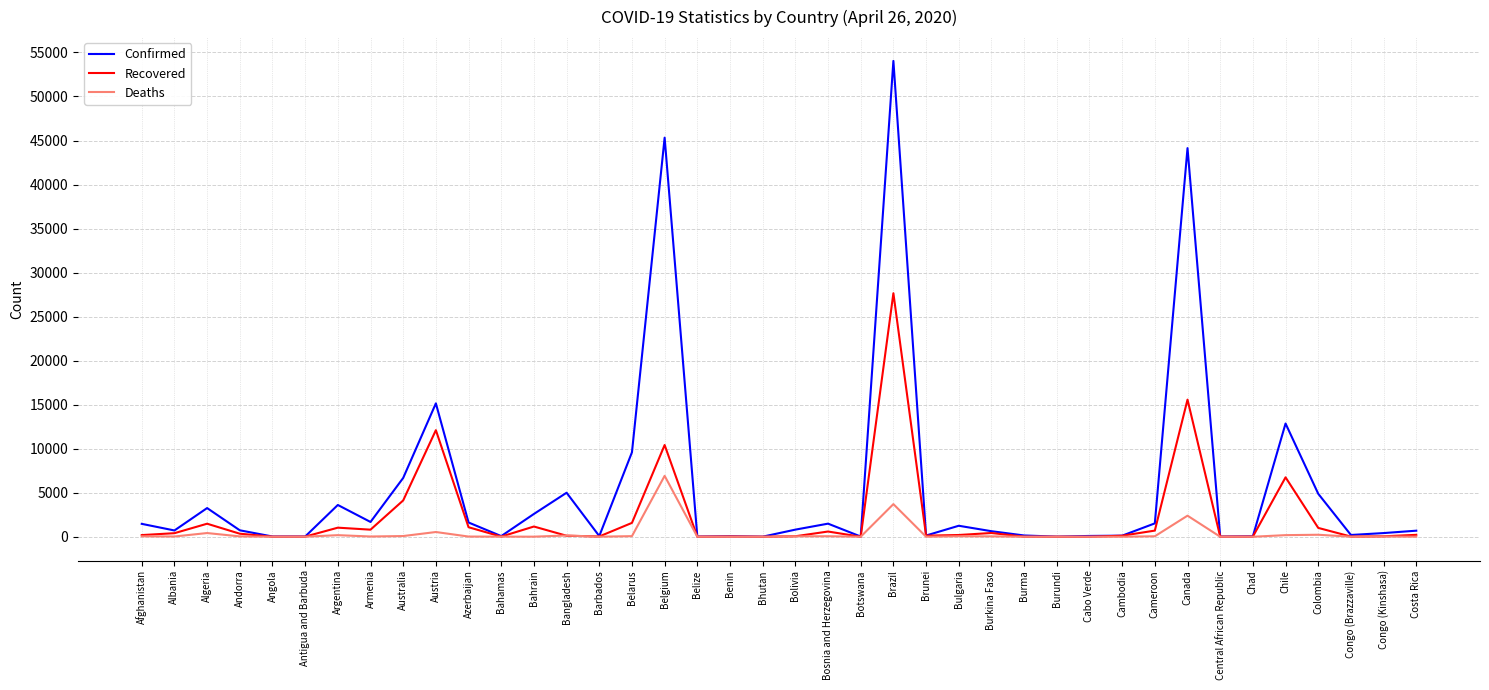

List the series in order of their peak value, lowest first.

Deaths, Recovered, Confirmed